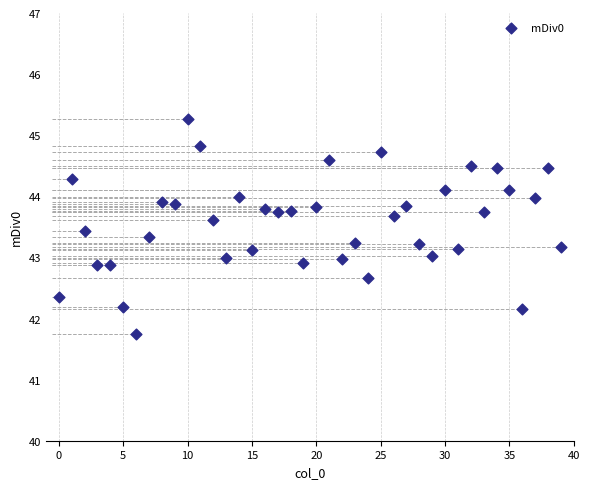

What is the range of Y values (max minus min)?

3.5